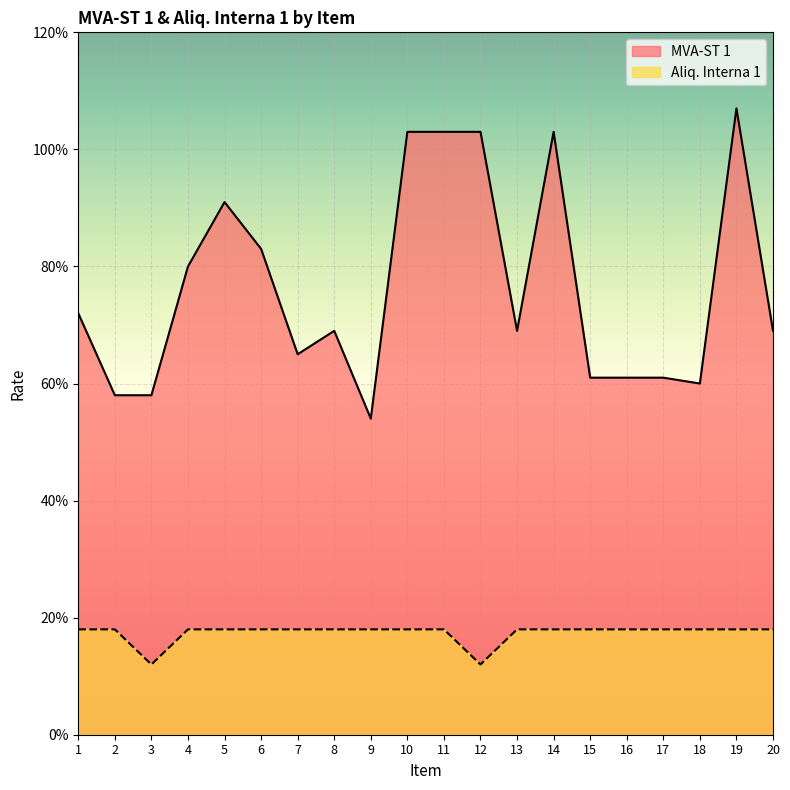

What is the spread (max minus min) of values at 19?

0.9